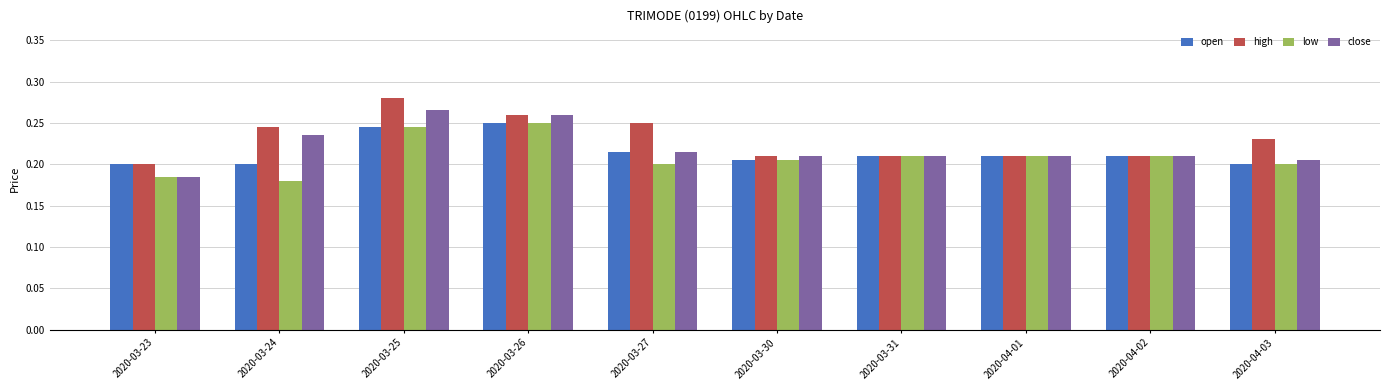

Which category has the highest value in the open series?

2020-03-26